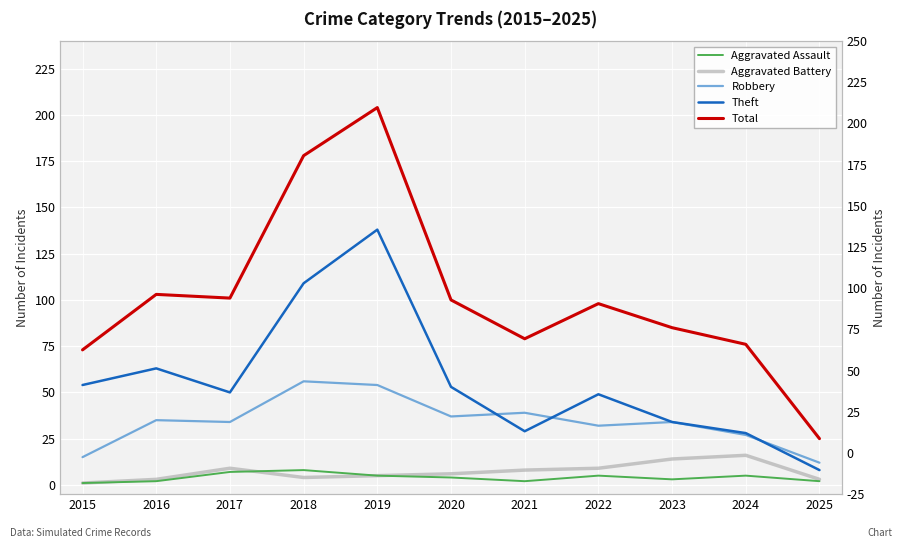

True or false: Theft has more than 2 points higher than both neighbors.

True